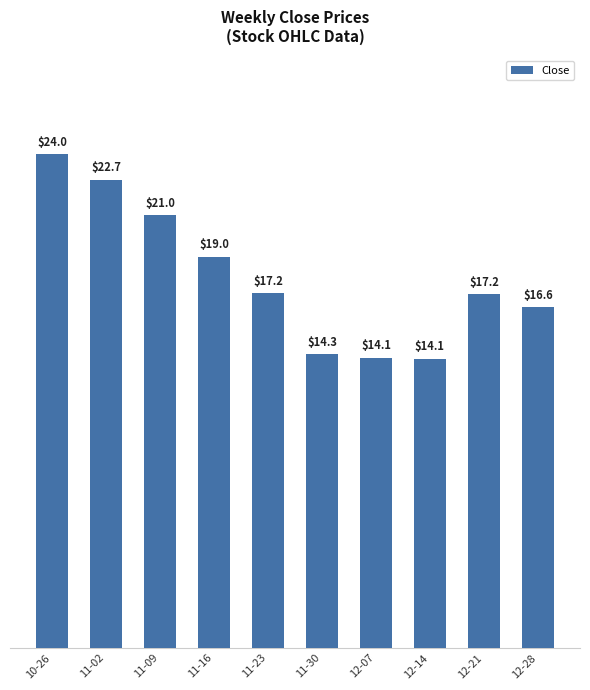

Which has a higher value, 12-14 or 11-09?

11-09